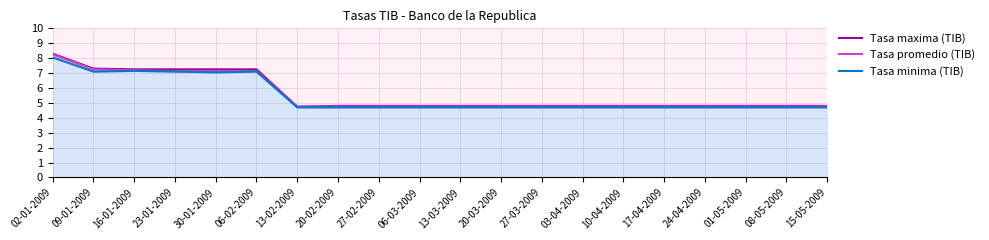

What is the difference between the highest and lowest values at 20-02-2009?

0.1